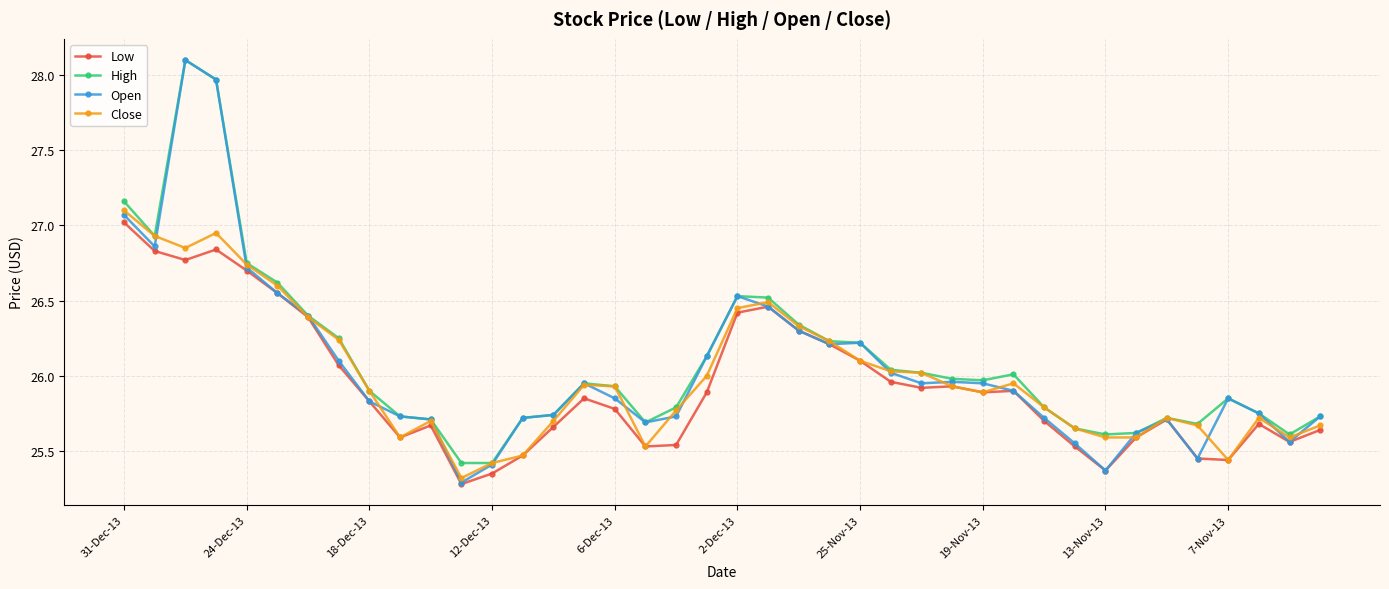

What is the greatest value displayed?

28.1